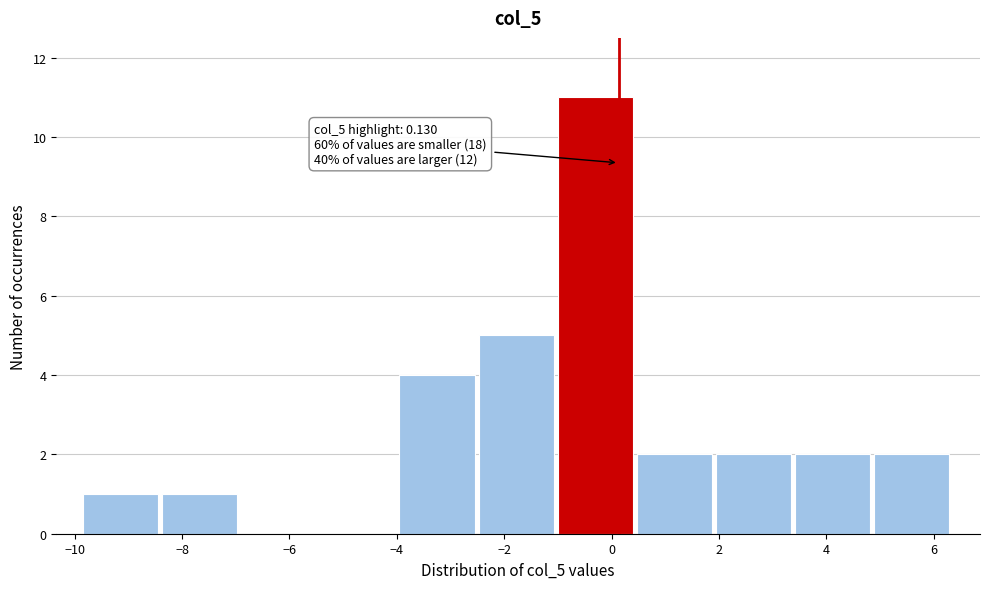

Over which range of the x-axis is the bar tallest?

-1.0 to 0.4